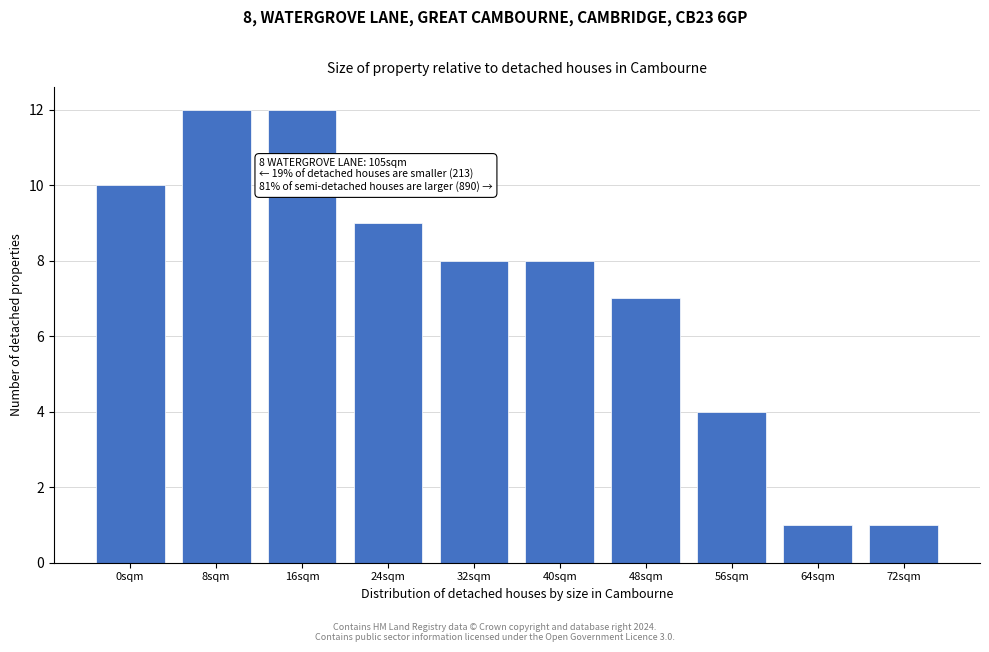

Reading left to right, extract all data points from this chart.

10	12	12	9	8	8	7	4	1	1